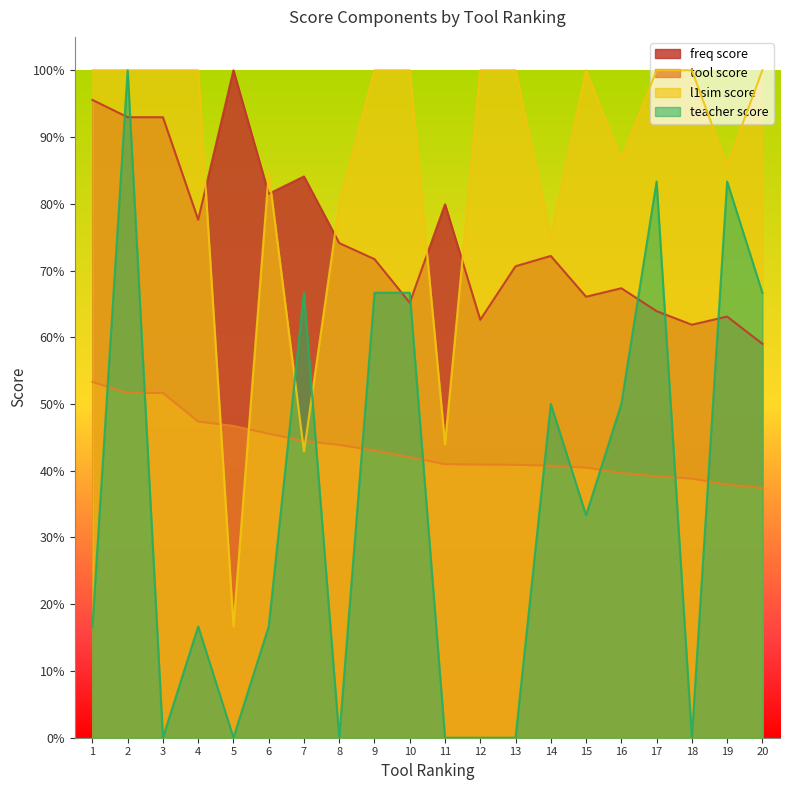

What is the approximate value of l1sim score at 11?

0.4